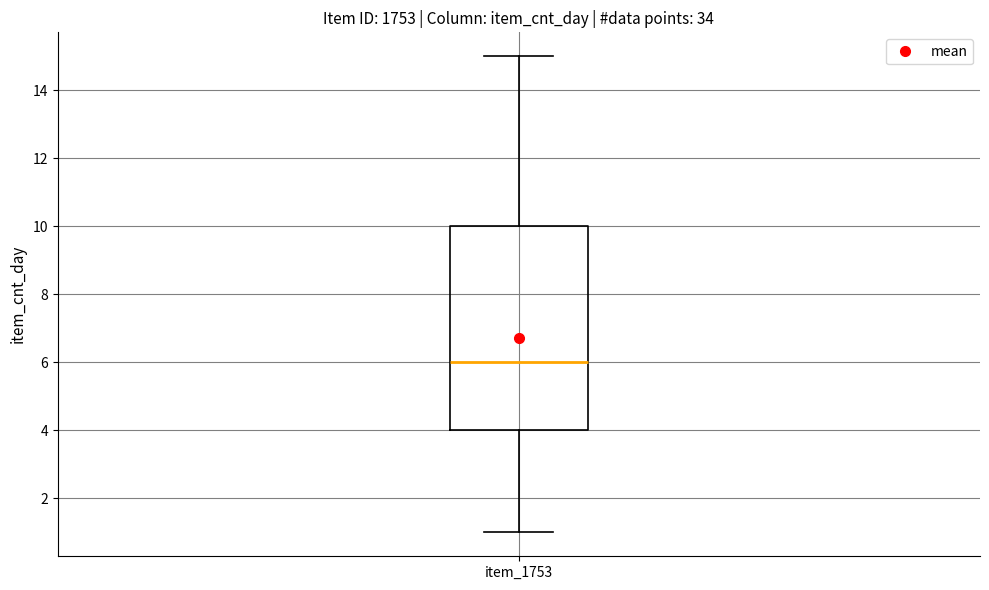

Transcribe this box plot: give where the median line is, the range the box spans, and where the two whiskers end, as read against the y-axis. The values are not printed on the chart, so give them approximately, as read against the axis.

median 6, box 4 to 10, whiskers 1 to 15